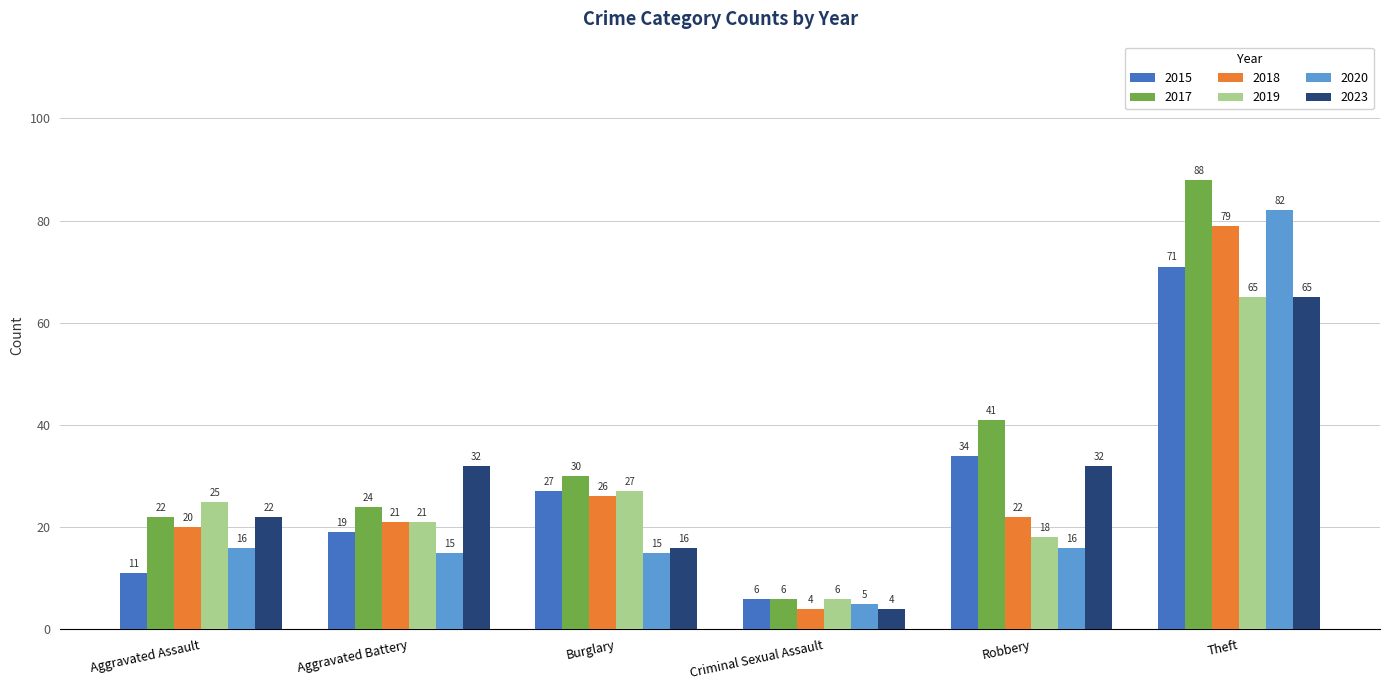

What is the label of the 4th bar from the left?

Criminal Sexual Assault